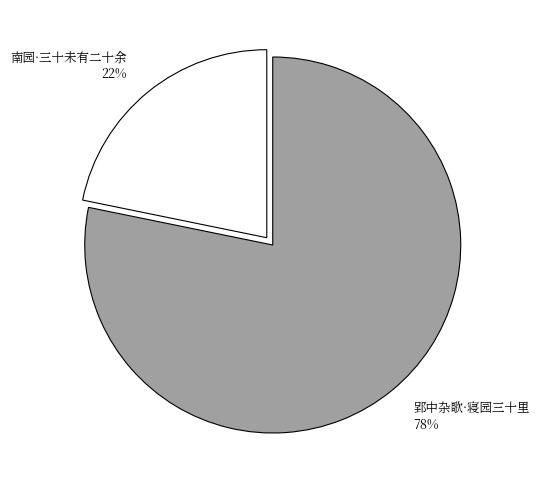

Which category accounts for the majority?

郢中杂歌·寝园三十里